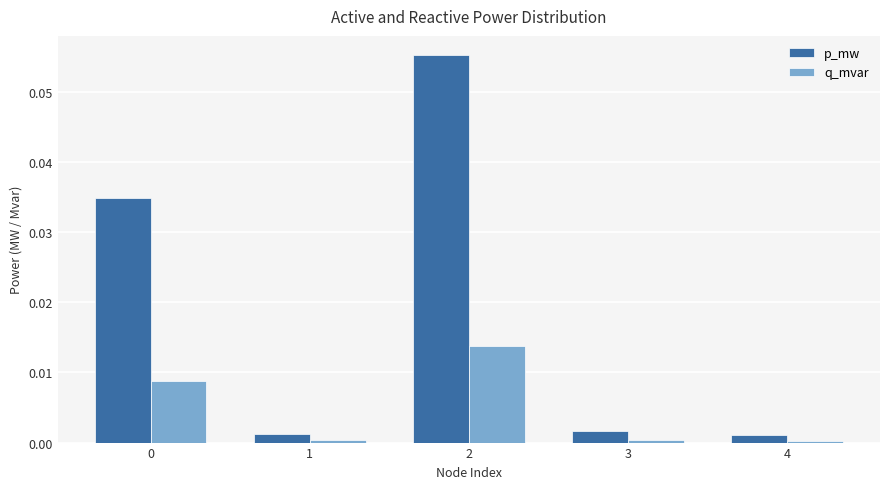

Which label corresponds to the largest value in the chart?

2